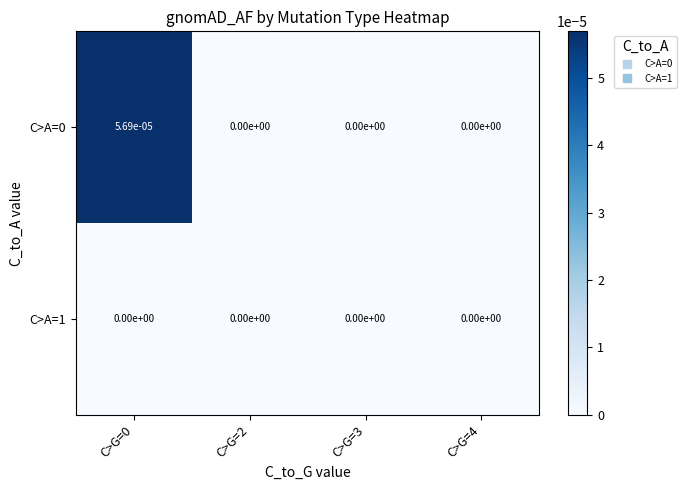

Is the value of C>A=0 at C>G=0 greater than the value of C>A=1 at C>G=2?

Yes